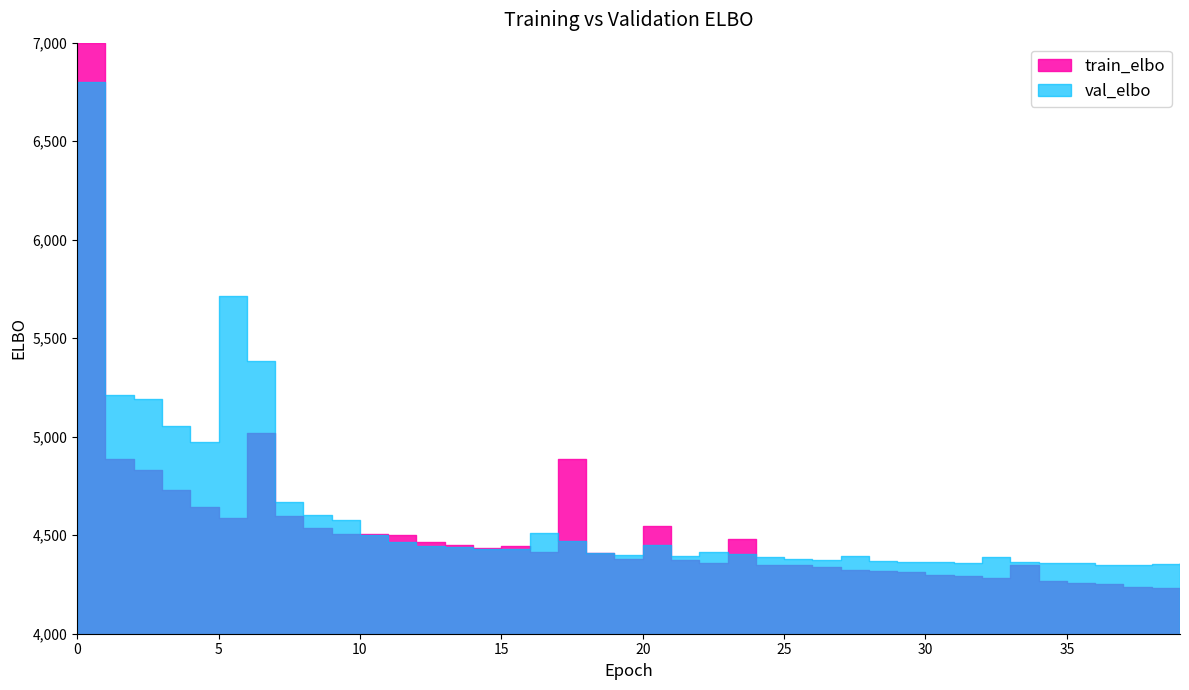

In train_elbo, how many points are higher than both neighbors (excluding endpoints)?

7